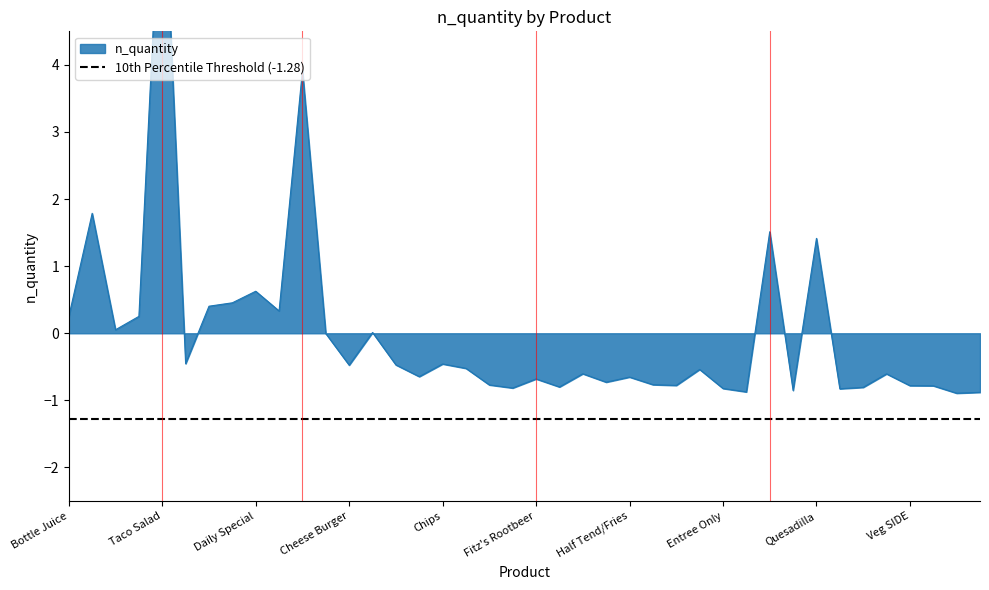

Reading left to right, what are all the values shown in this chart?

0.3	1.8	0.1	0.3	7.3	-0.5	0.4	0.5	0.6	0.3	3.9	-0.0	-0.5	0.0	-0.5	-0.6	-0.5	-0.5	-0.8	-0.8	-0.7	-0.8	-0.6	-0.7	-0.7	-0.8	-0.8	-0.5	-0.8	-0.9	1.5	-0.9	1.4	-0.8	-0.8	-0.6	-0.8	-0.8	-0.9	-0.9